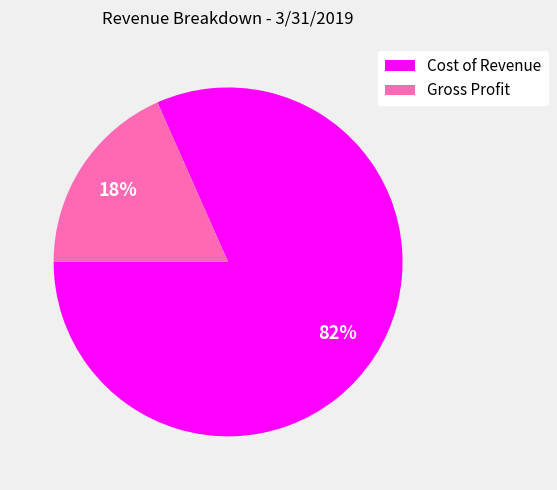

How many slices are in this pie chart?

2